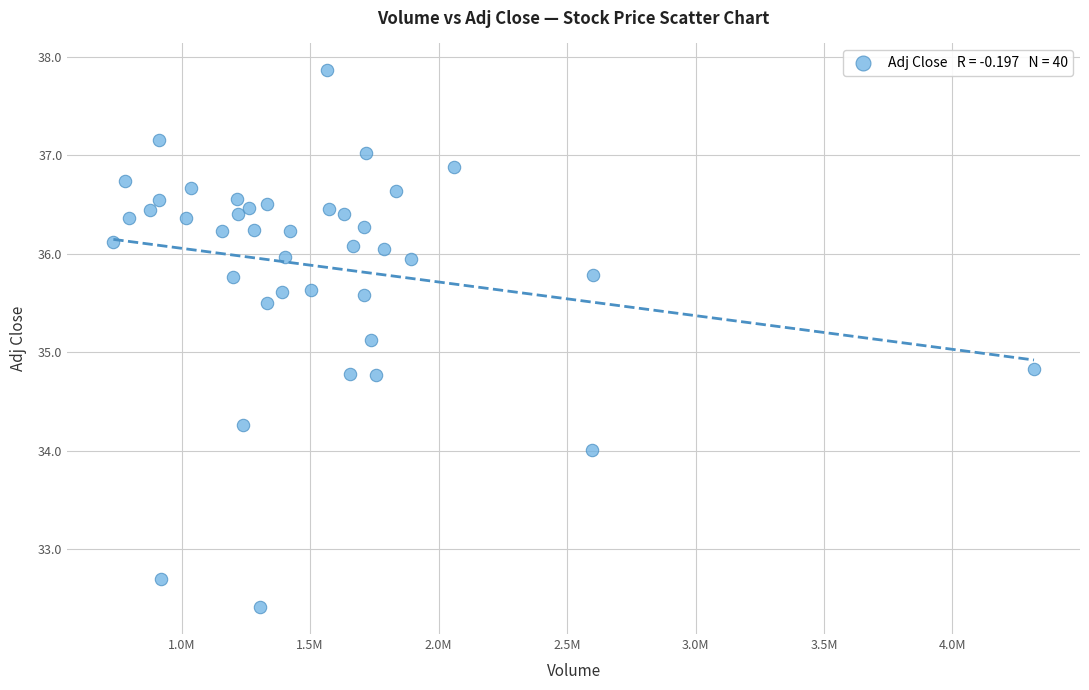

What is the range of Y values (max minus min)?

5.5